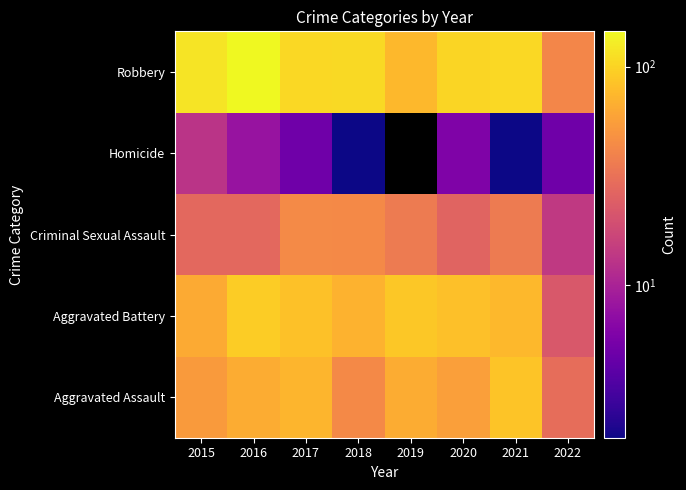

What is the total value across all series at 2020?

272